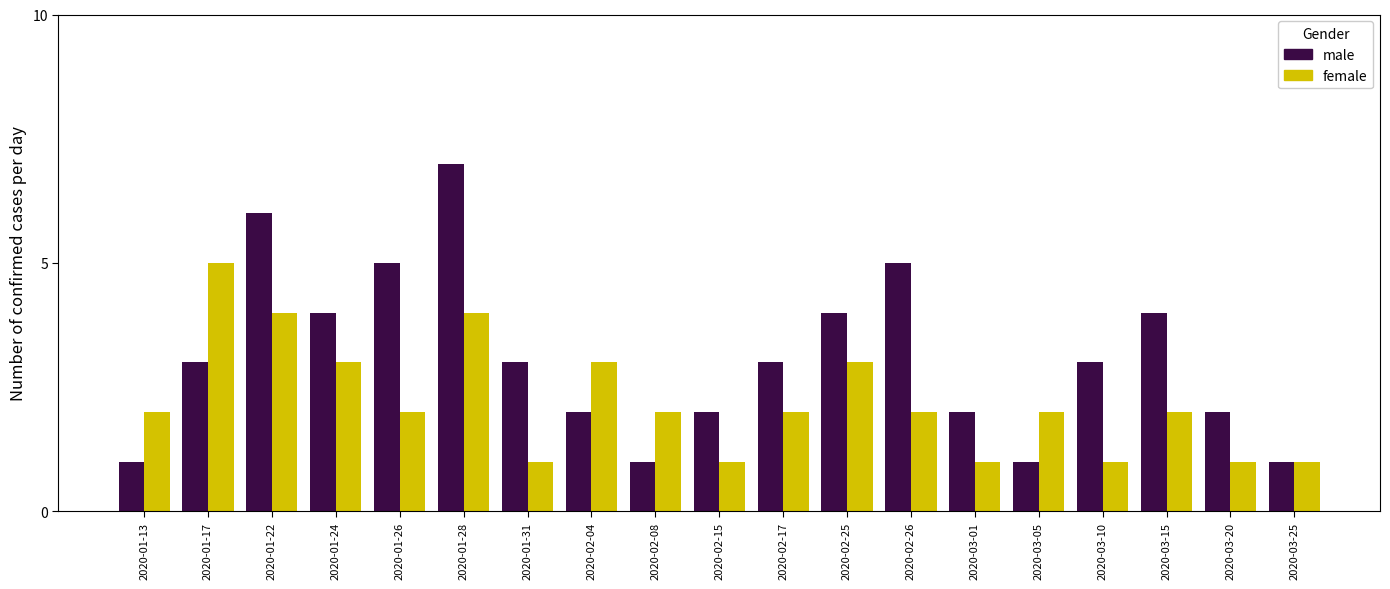

The value of male at 2020-03-01 is 1. True or false?

False